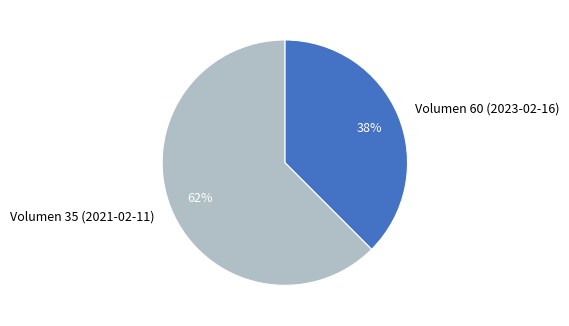

Which slice represents more than half of the pie?

Volumen 35 (2021-02-11)